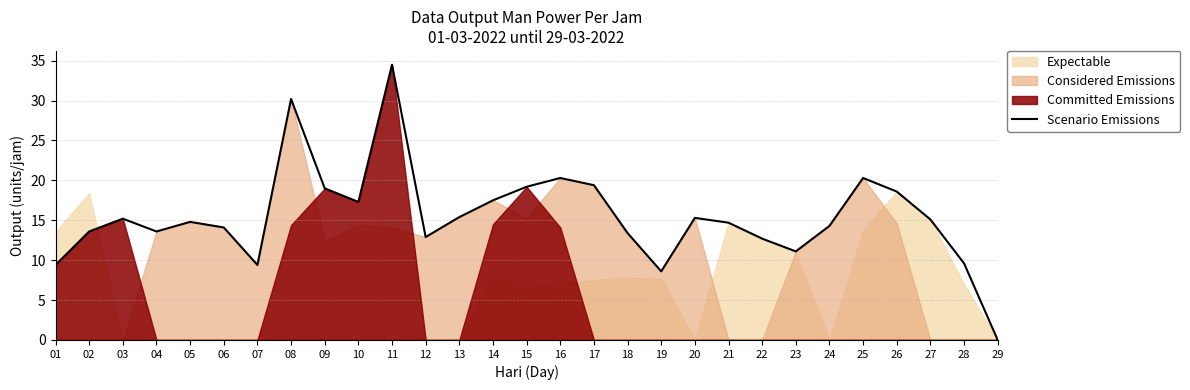

What is the change in value from 13 to 15?

+3.8